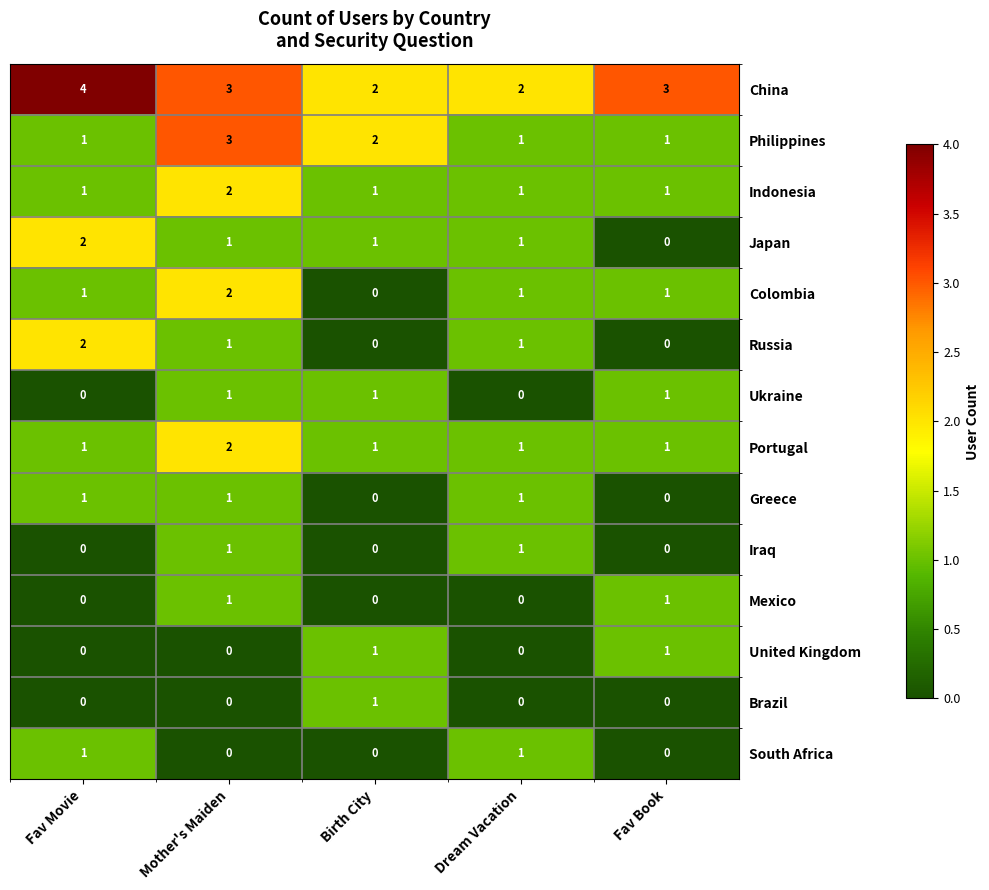

Which category has the lowest value in the Colombia series?

Birth City